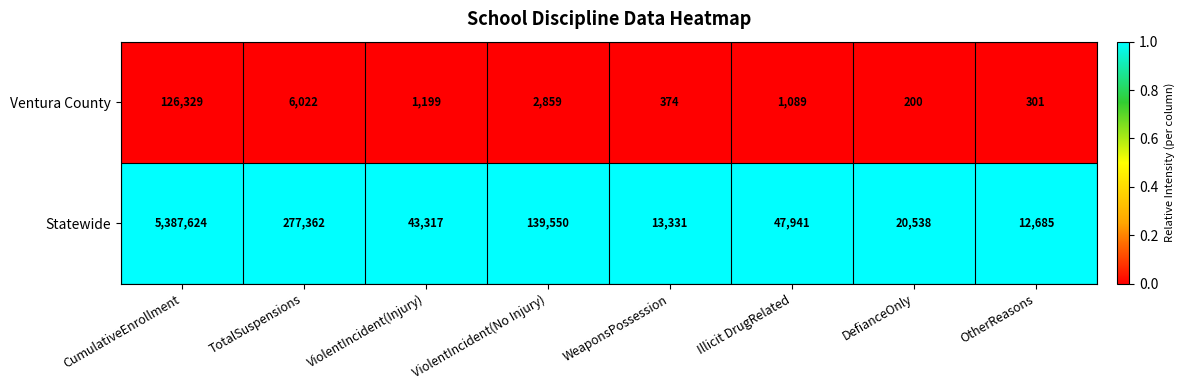

What is the spread (max minus min) of values at DefianceOnly?

20338